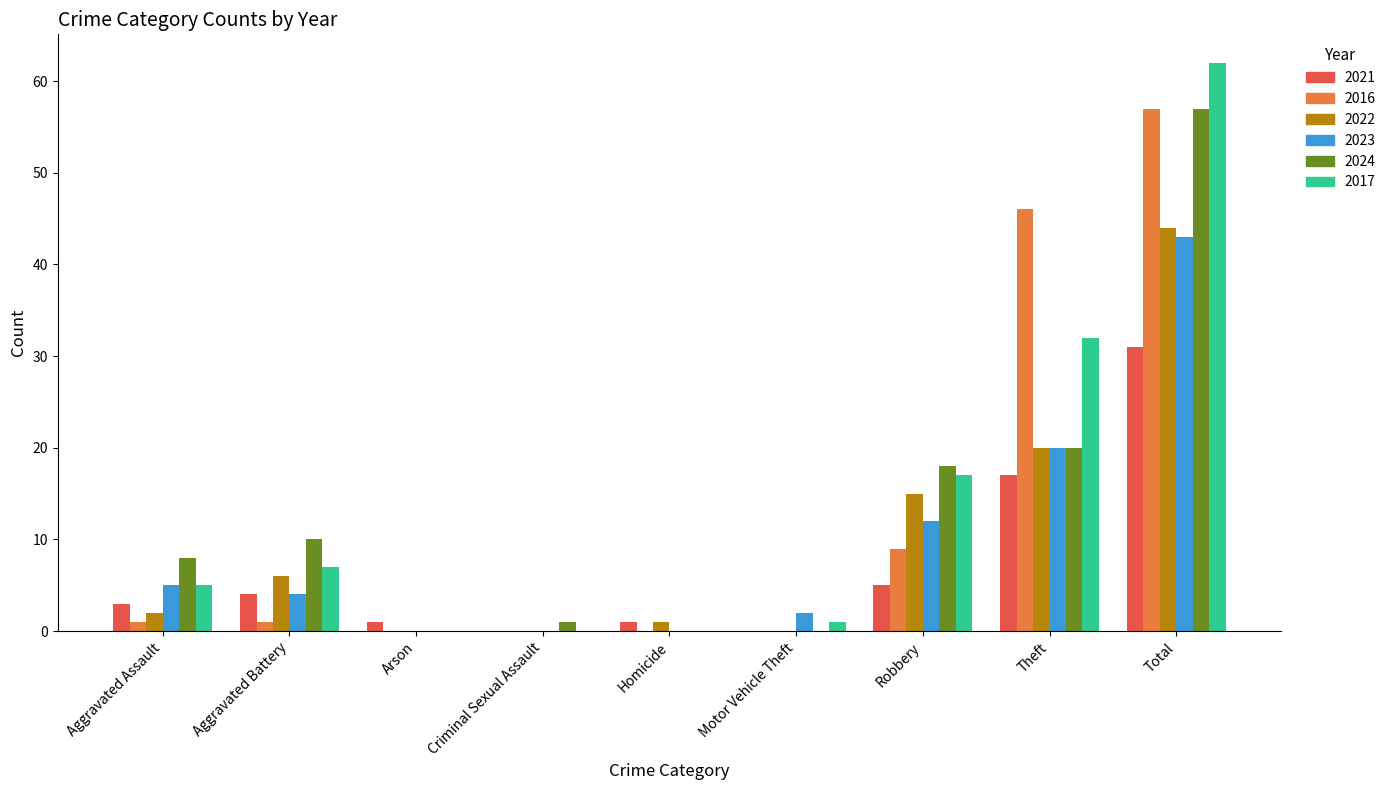

What is the sum of the 2021 values at Total and Theft?

48